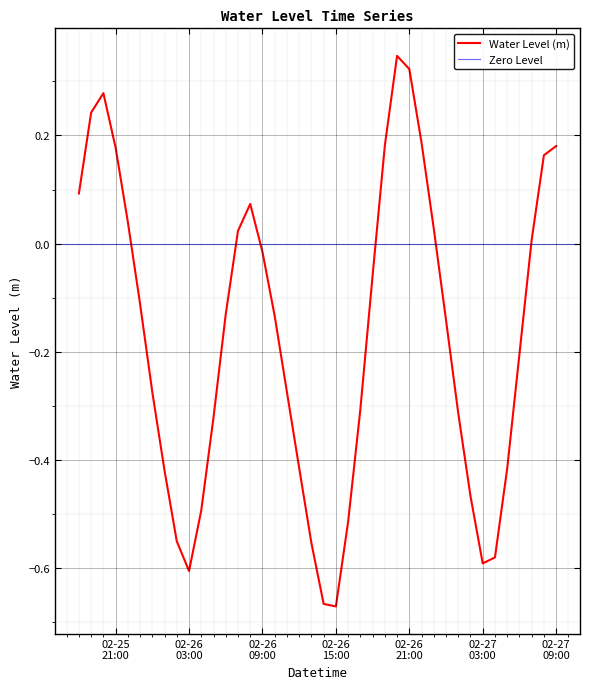

List the labels in order of value, smallest first.

2025-02-26 15:00:00, 2025-02-26 14:00:00, 2025-02-26 03:00:00, 2025-02-27 03:00:00, 2025-02-27 04:00:00, 2025-02-26 13:00:00, 2025-02-26 02:00:00, 2025-02-26 16:00:00, 2025-02-26 04:00:00, 2025-02-27 02:00:00, 2025-02-26 01:00:00, 2025-02-27 05:00:00, 2025-02-26 12:00:00, 2025-02-26 05:00:00, 2025-02-27 01:00:00, 2025-02-26 17:00:00, 2025-02-26 00:00:00, 2025-02-26 11:00:00, 2025-02-27 06:00:00, 2025-02-27 00:00:00, 2025-02-26 10:00:00, 2025-02-26 06:00:00, 2025-02-25 23:00:00, 2025-02-26 18:00:00, 2025-02-26 09:00:00, 2025-02-27 07:00:00, 2025-02-26 07:00:00, 2025-02-26 23:00:00, 2025-02-25 22:00:00, 2025-02-26 08:00:00, 2025-02-25 18:00:00, 2025-02-27 08:00:00, 2025-02-25 21:00:00, 2025-02-27 09:00:00, 2025-02-26 19:00:00, 2025-02-26 22:00:00, 2025-02-25 19:00:00, 2025-02-25 20:00:00, 2025-02-26 21:00:00, 2025-02-26 20:00:00